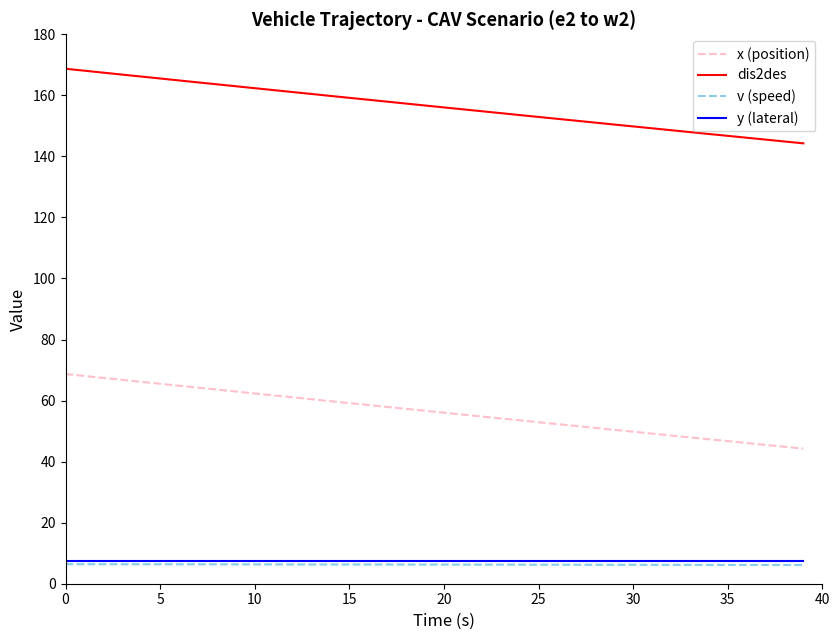

What is the lowest value of the v (speed) series?

6.1